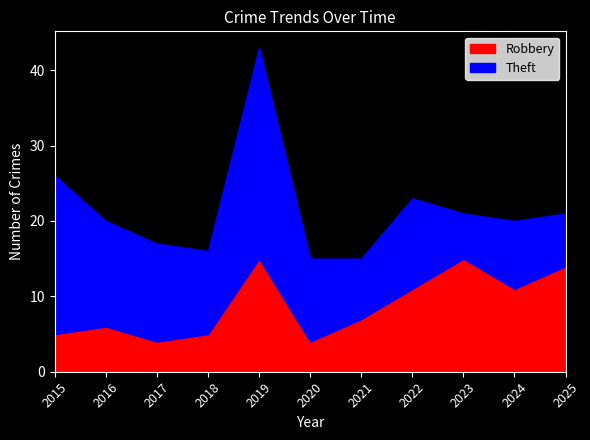

Where is the first local maximum for Theft?

2019